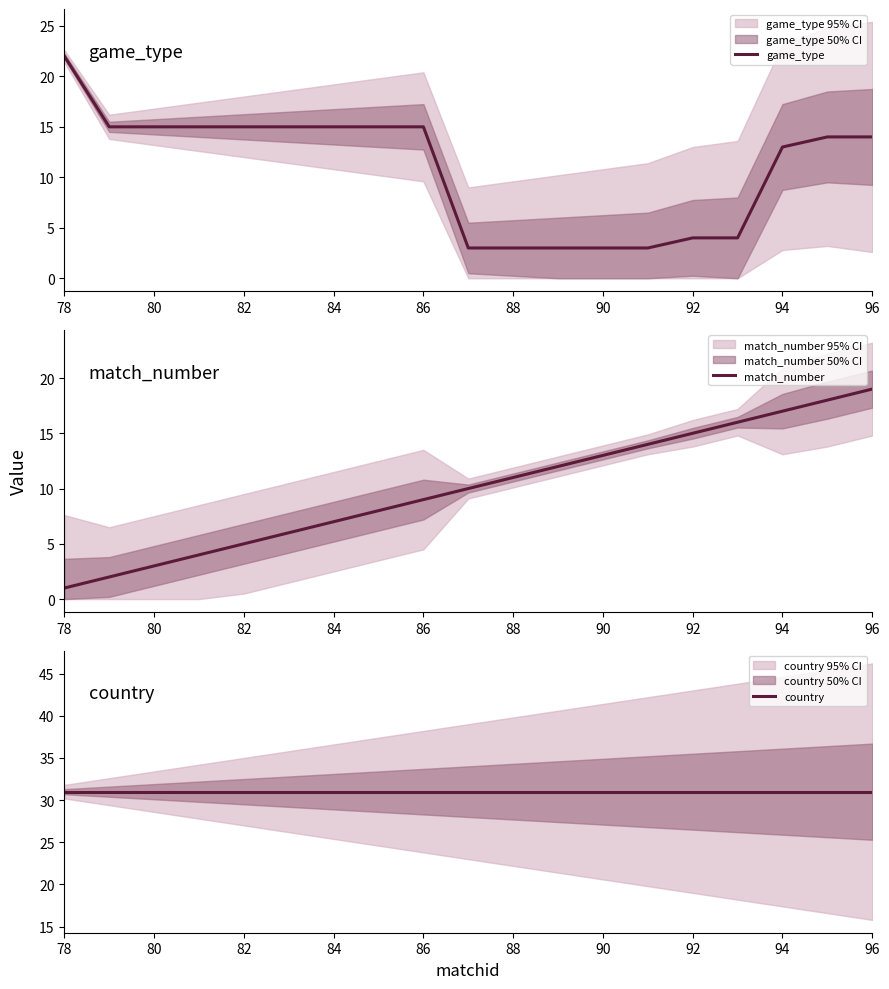

What is the maximum value shown in the chart?

31